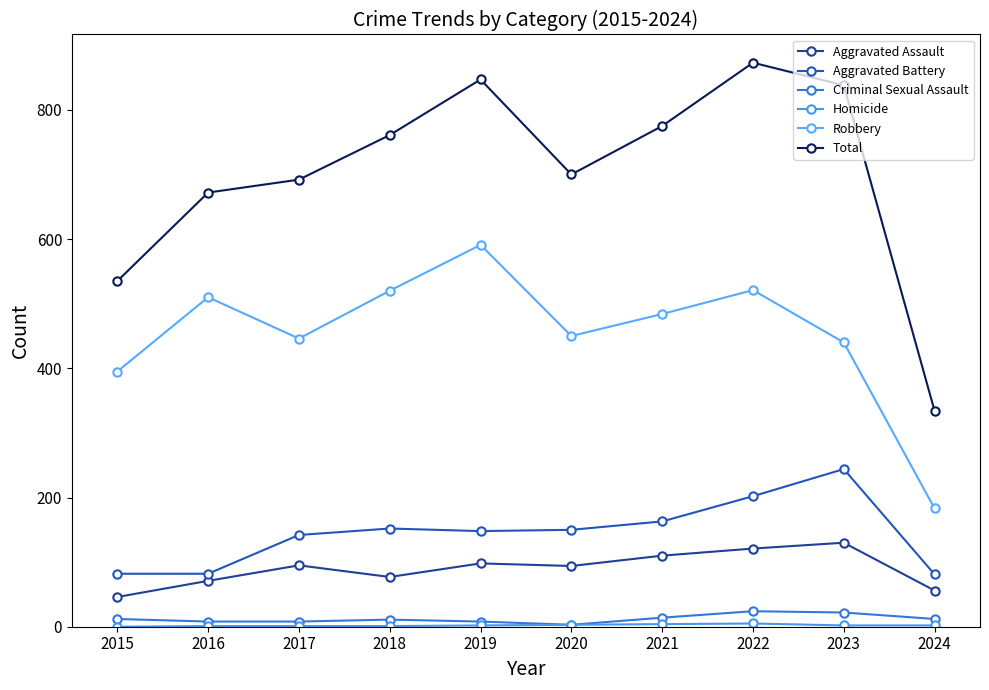

What value does the Homicide series have at 2019?

2